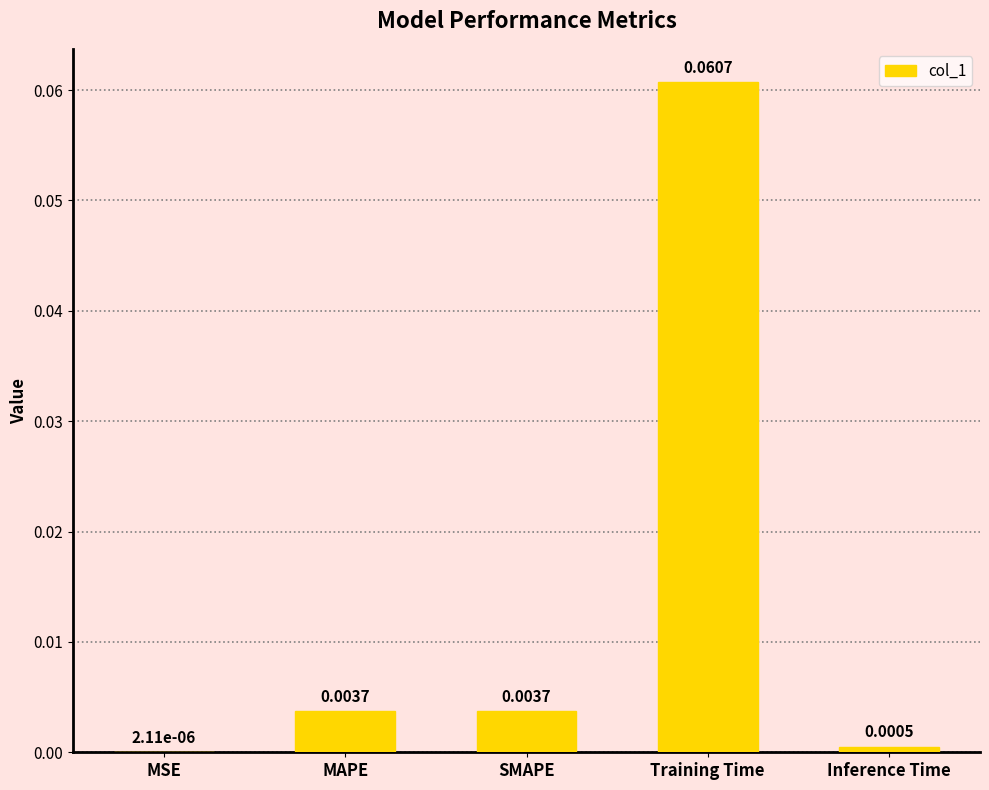

Between SMAPE and Training Time, which is larger?

Training Time